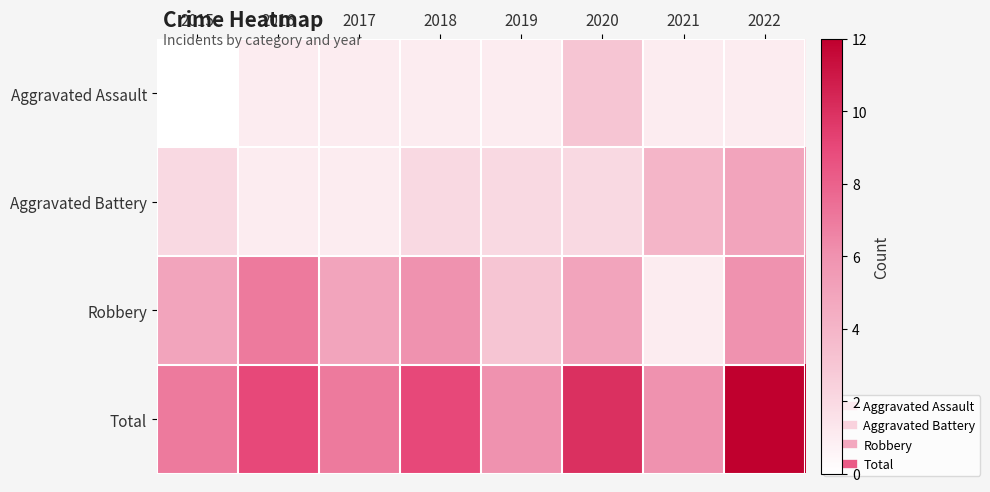

Which series has the largest range (max minus min)?

Robbery